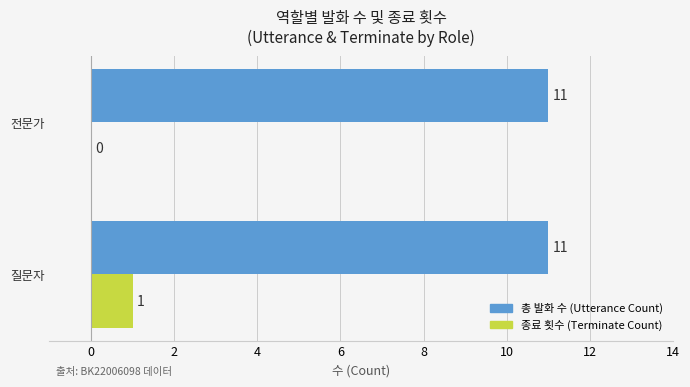

True or false: 종료 횟수 (Terminate Count) has a value of 0 at 질문자.

False